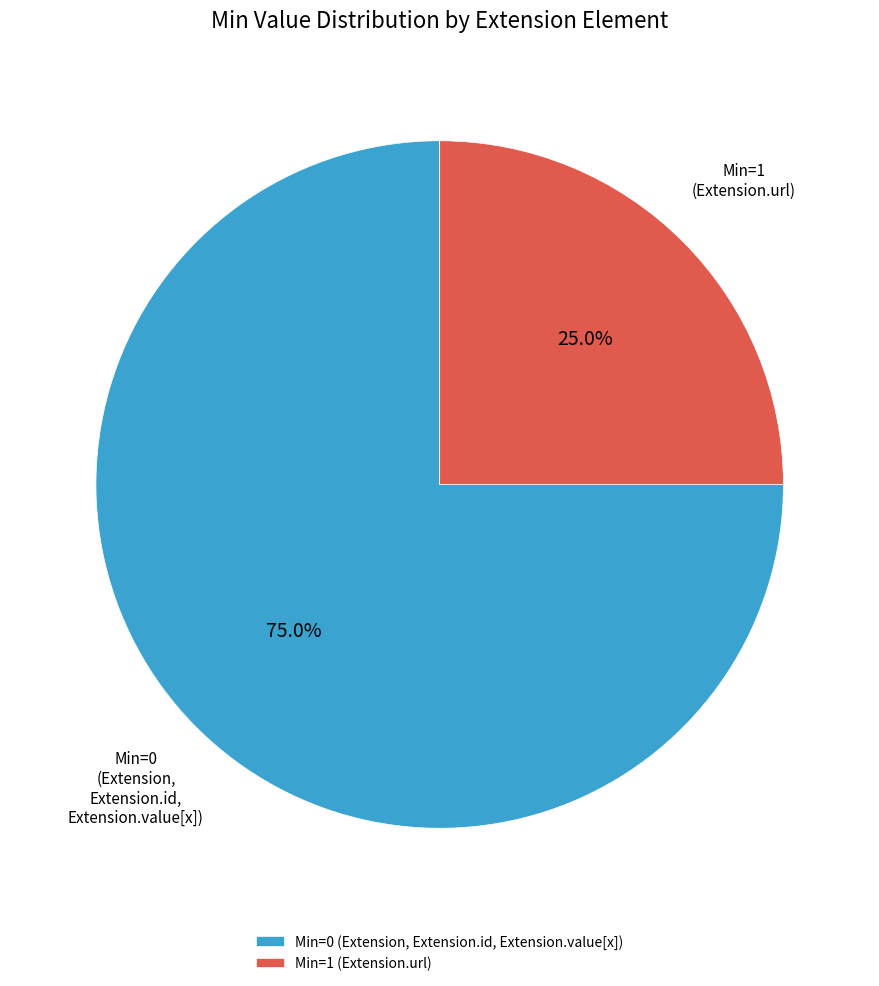

Does any single category account for the majority?

Yes